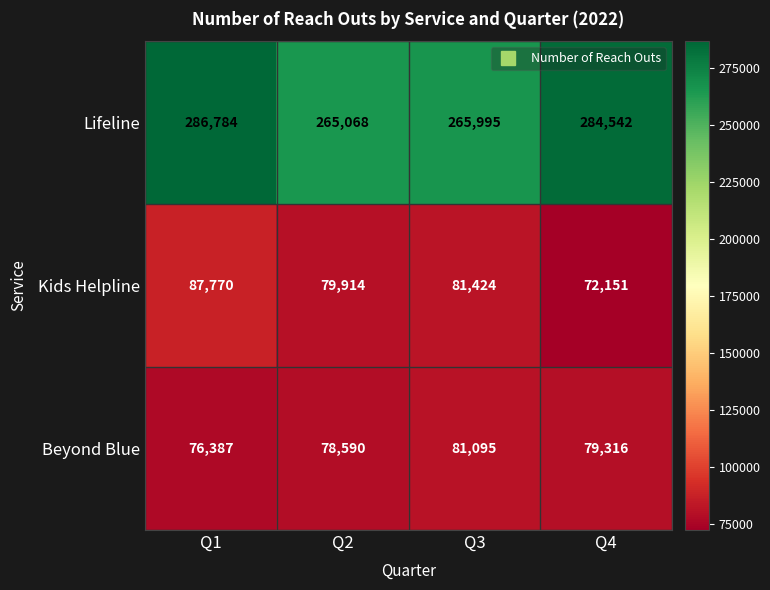

The value of Kids Helpline at Q2 is 79914. True or false?

True